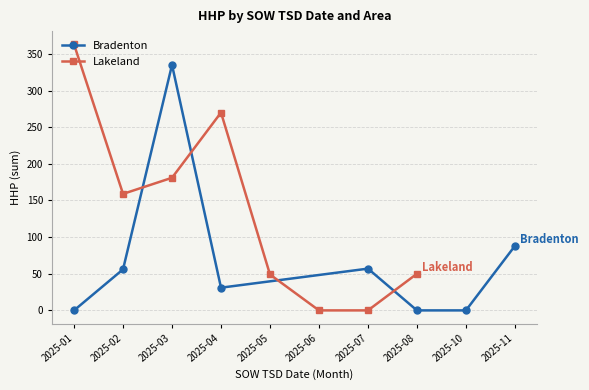

Which label corresponds to the smallest value in the chart?

2025-01